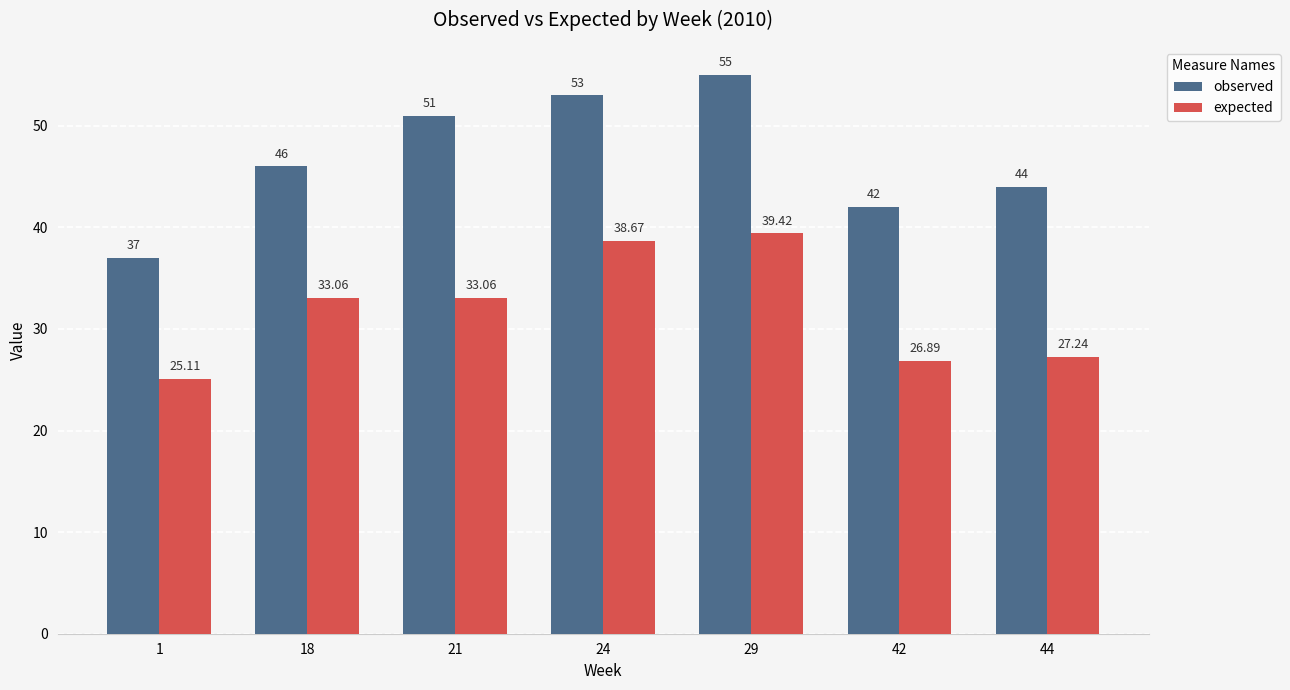

At 42, list the series in order from largest to smallest.

observed, expected